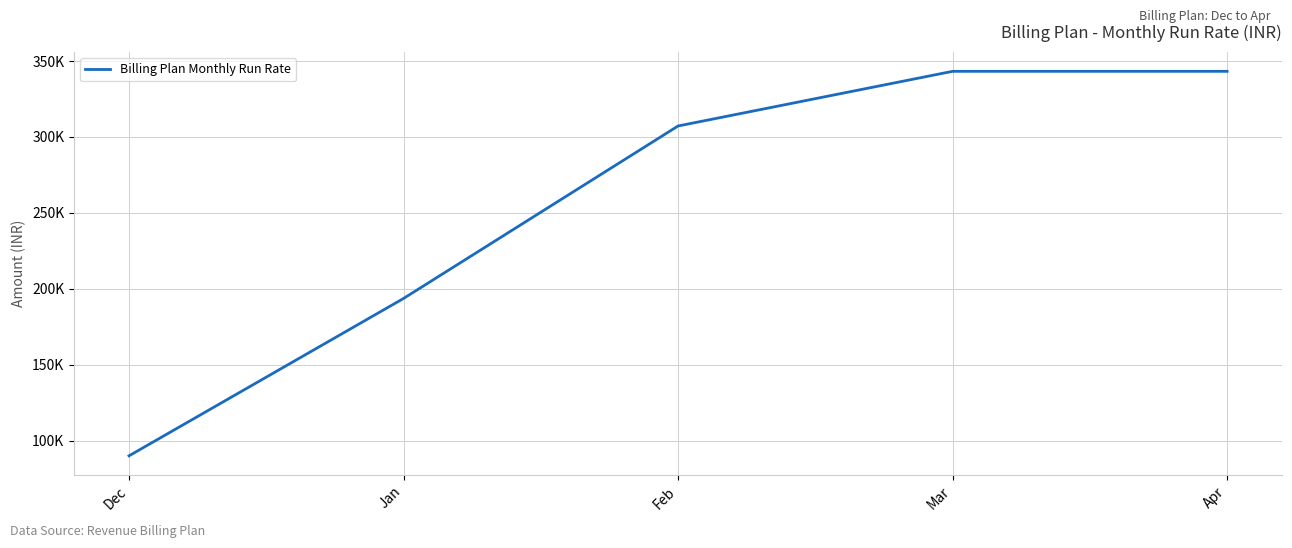

Does the chart display data point markers on the line(s)?

No